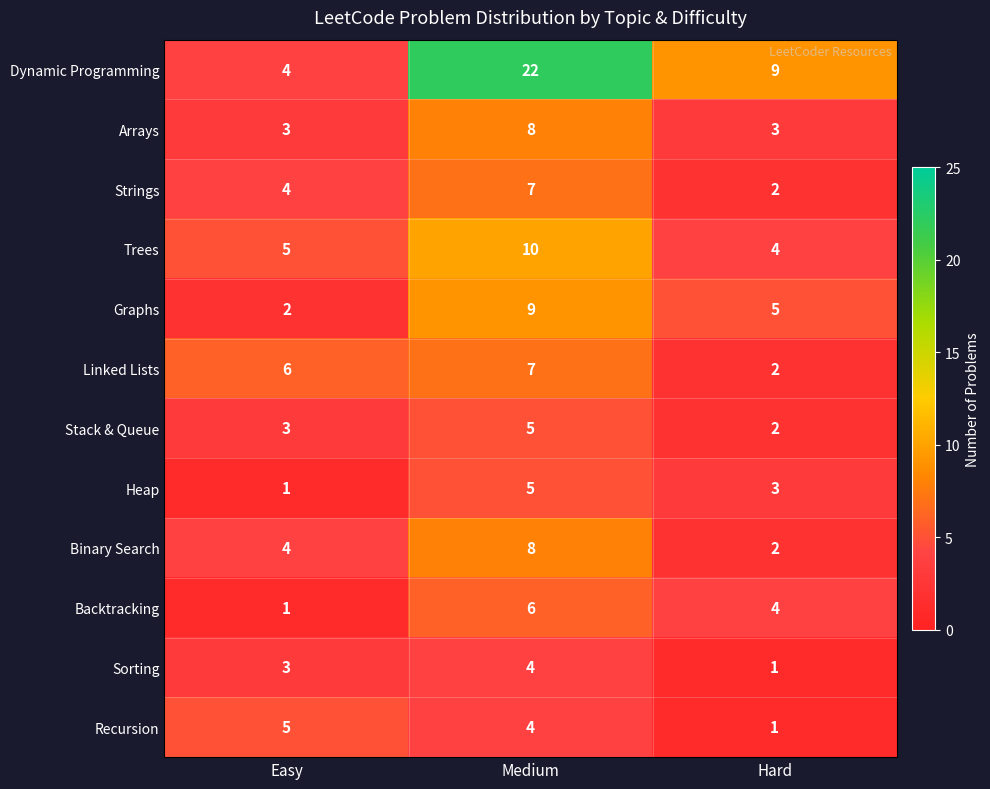

True or false: Backtracking has a value of 4 at Medium.

False